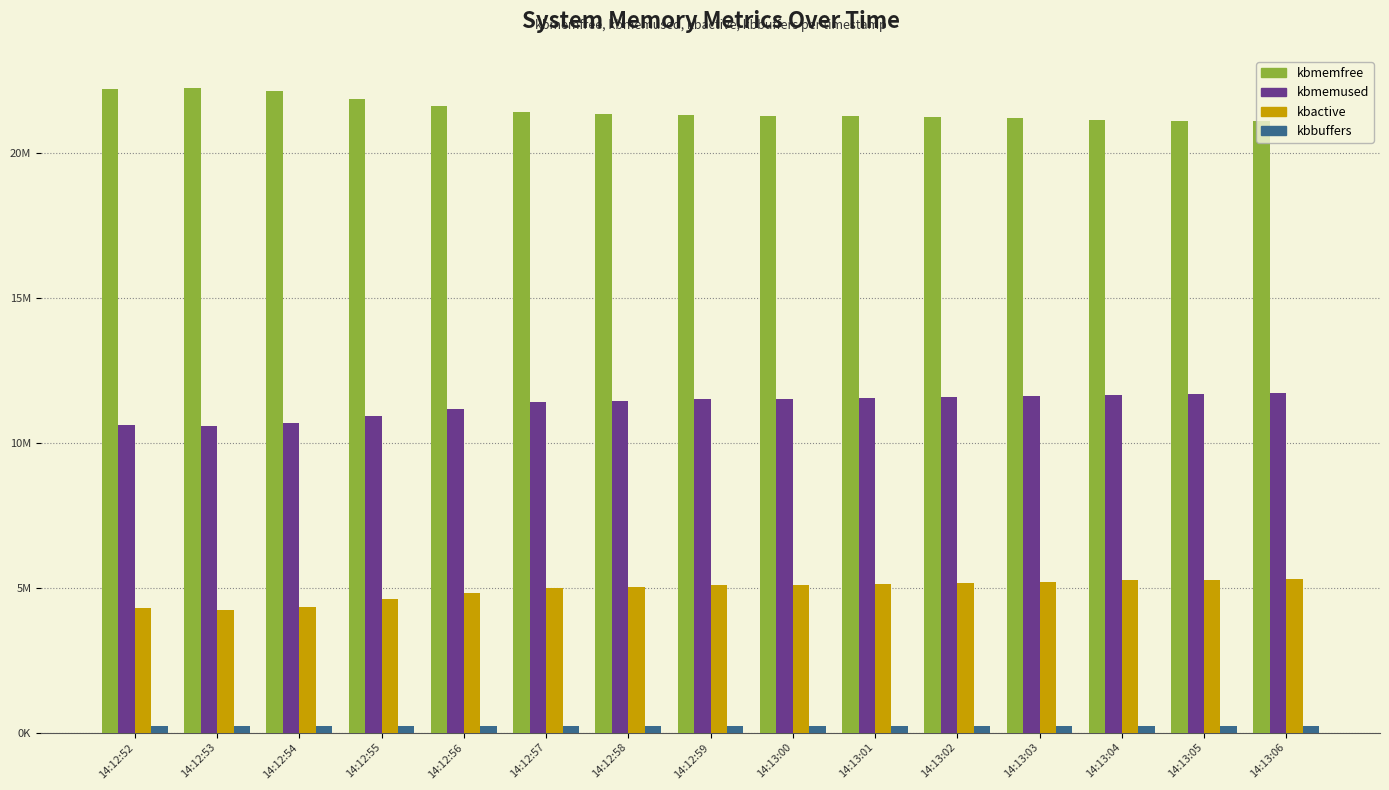

The kbbuffers series shows 163092 at 14:13:05. True or false?

False